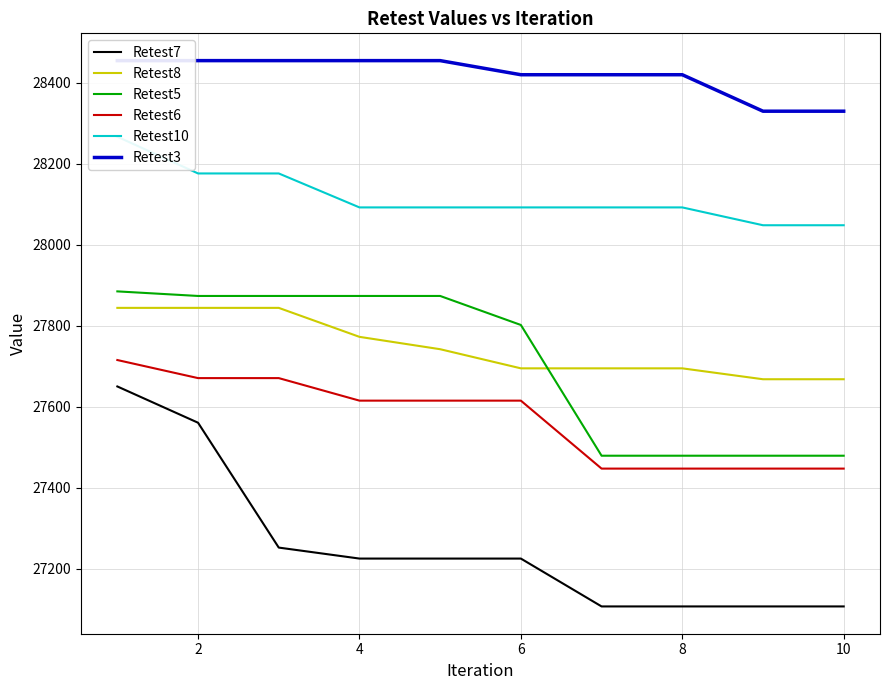

After their last crossing, which series has the higher values: Retest8 or Retest5?

Retest8